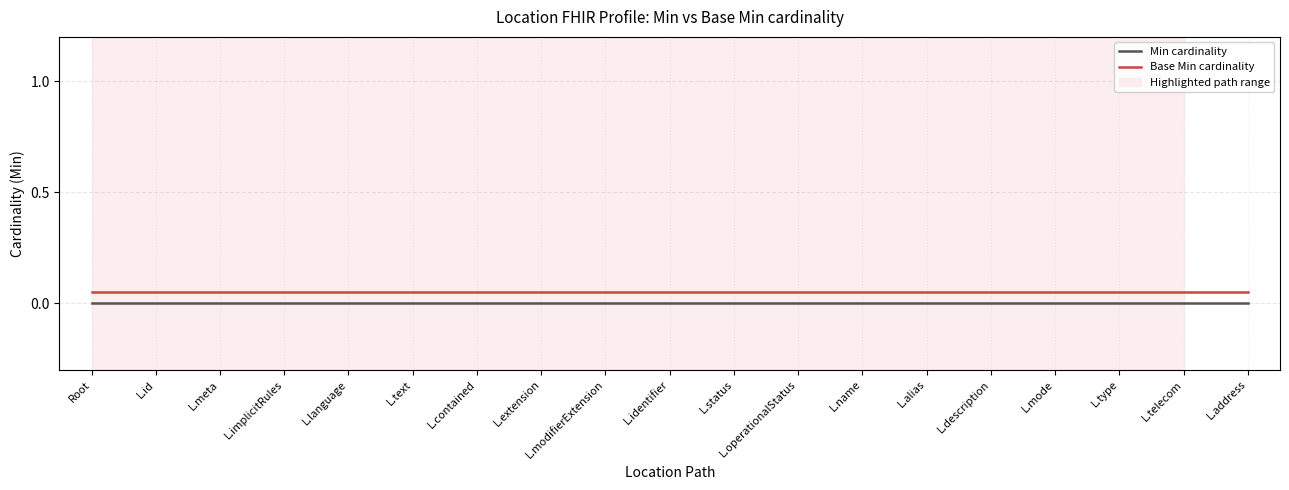

Reading right to left, transcribe all the data shown in this chart.

Min cardinality: L.address=0.0	L.telecom=0.0	L.type=0.0	L.mode=0.0	L.description=0.0	L.alias=0.0	L.name=0.0	L.operationalStatus=0.0	L.status=0.0	L.identifier=0.0	L.modifierExtension=0.0	L.extension=0.0	L.contained=0.0	L.text=0.0	L.language=0.0	L.implicitRules=0.0	L.meta=0.0	L.id=0.0	Root=0.0
Base Min cardinality: L.address=0.1	L.telecom=0.1	L.type=0.1	L.mode=0.1	L.description=0.1	L.alias=0.1	L.name=0.1	L.operationalStatus=0.1	L.status=0.1	L.identifier=0.1	L.modifierExtension=0.1	L.extension=0.1	L.contained=0.1	L.text=0.1	L.language=0.1	L.implicitRules=0.1	L.meta=0.1	L.id=0.1	Root=0.1